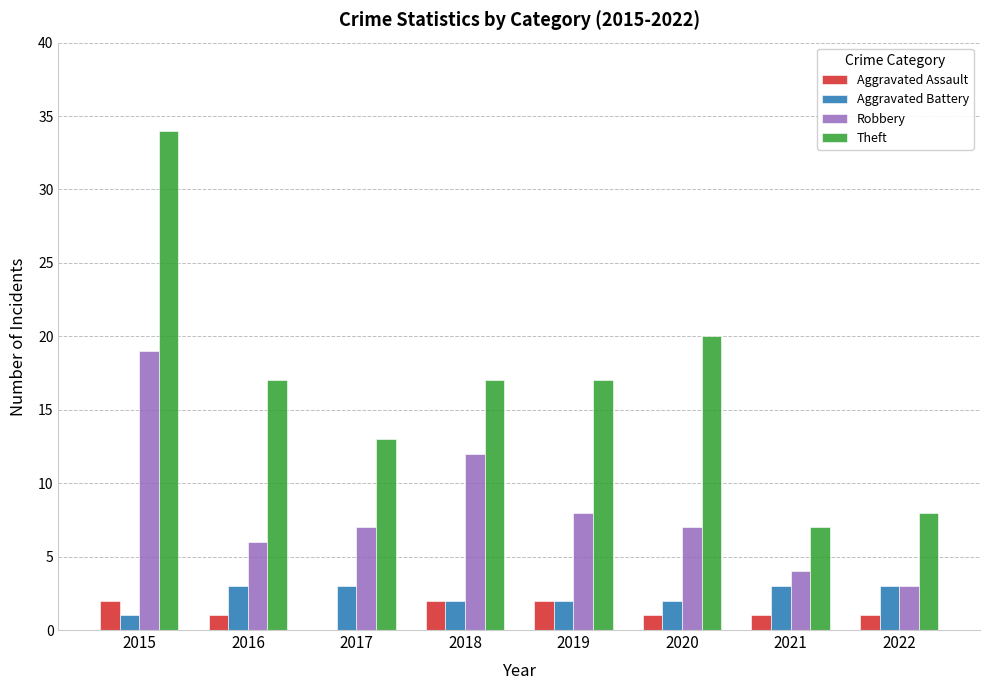

What is the sum of all Aggravated Assault values?

10